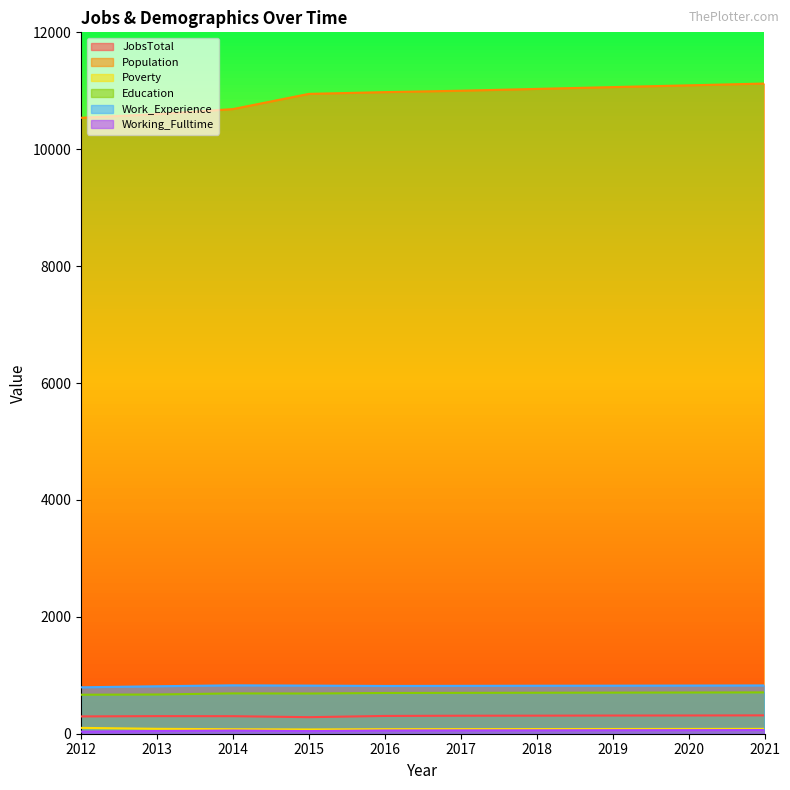

Reading left to right, transcribe all the data shown in this chart.

JobsTotal: 296	301	300	283	304	308	309	311	312	314
Population: 10538	10601	10687	10947	10977	11001	11032	11063	11093	11124
Poverty: 100	84	77	73	78	79	80	81	82	83
Education: 667	671	690	688	697	699	701	703	705	707
Work_Experience: 794	812	828	823	817	819	821	822	824	826
Working_Fulltime: 36	46	54	45	55	57	58	60	61	63